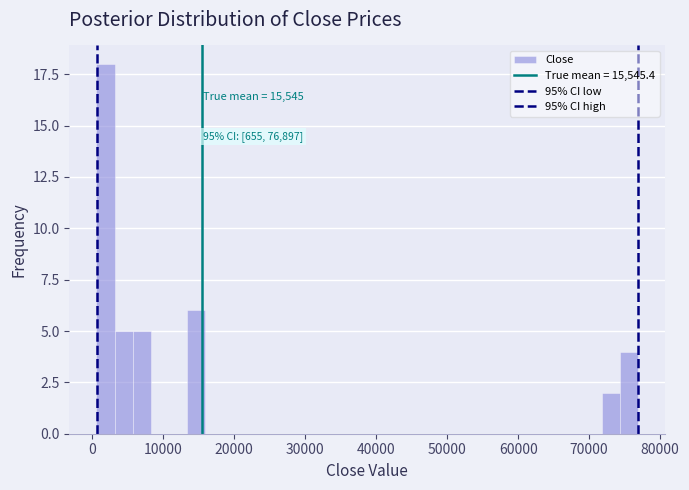

Around what value on the x-axis is the tallest bar? Give the approximate position of its centre, as read against the axis.

2000